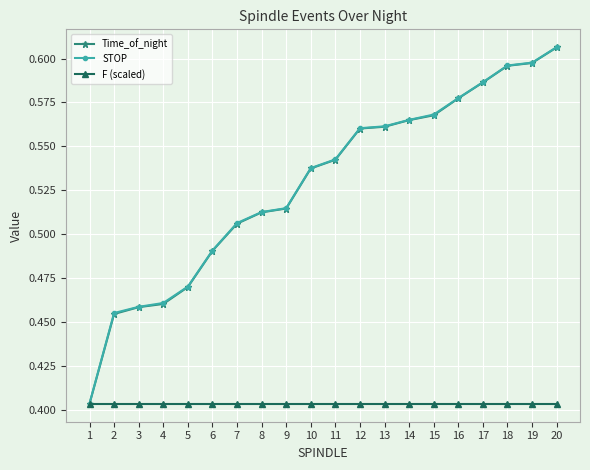

What is the difference between the highest and lowest values at 6?

0.1